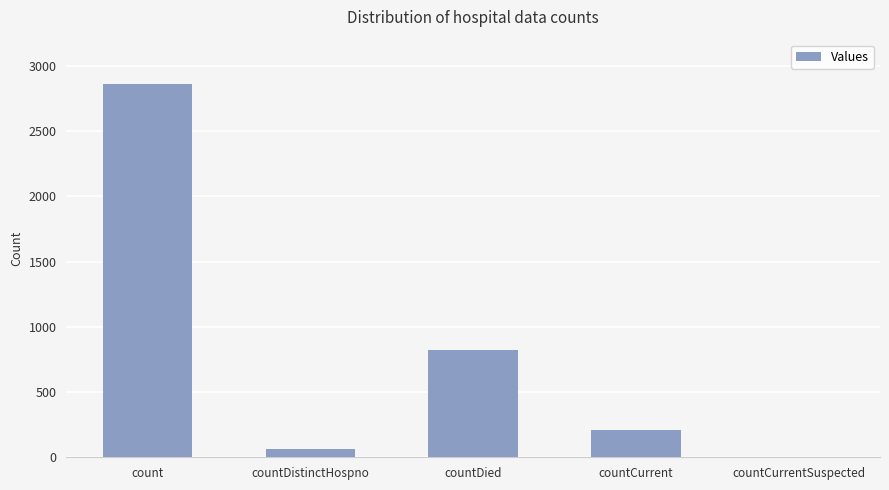

Reading right to left, what are all the values shown in this chart?

countCurrentSuspected=0	countCurrent=210	countDied=819	countDistinctHospno=65	count=2859